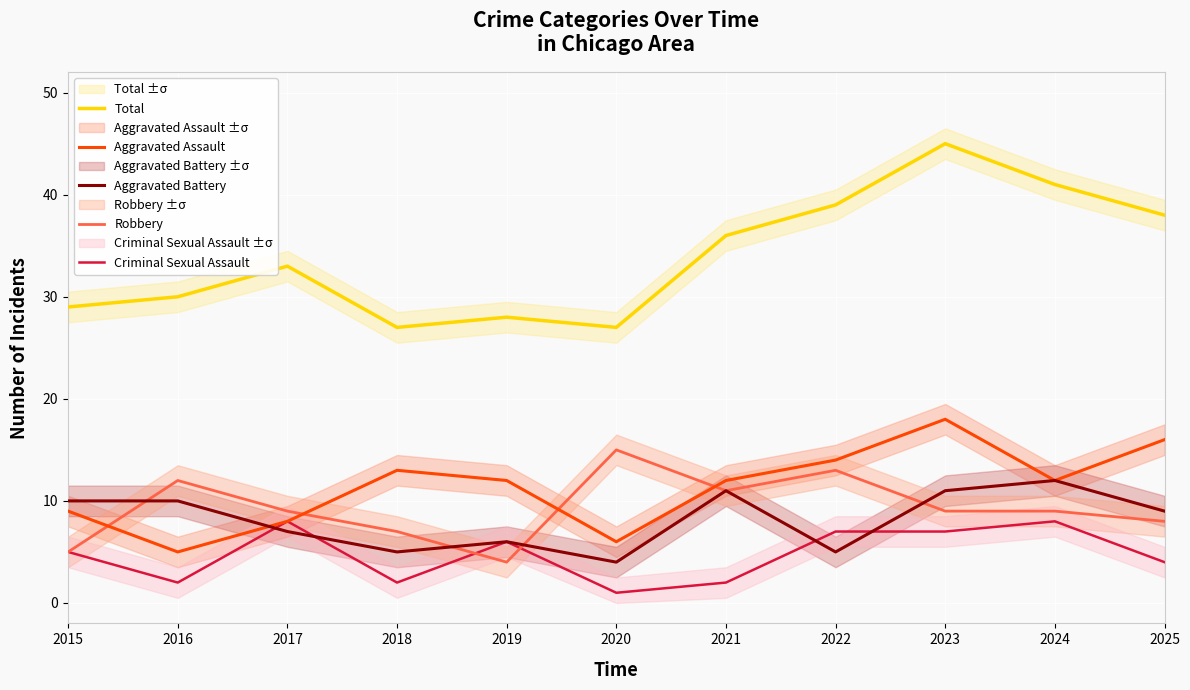

At which category does Robbery reach its first local peak?

2016